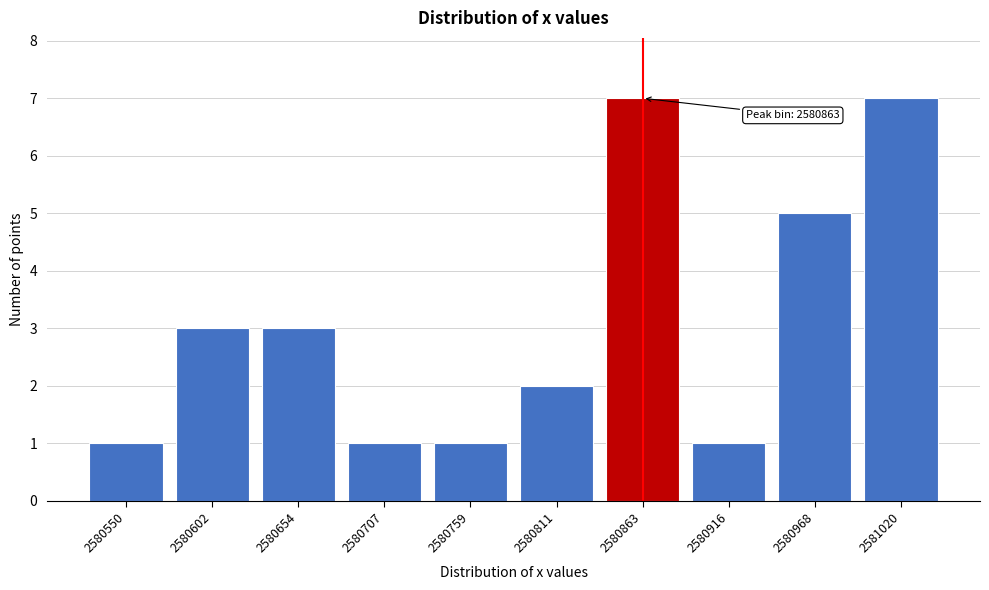

Reading left to right, extract all data points from this chart.

2580550=1	2580602=3	2580654=3	2580707=1	2580759=1	2580811=2	2580863=7	2580916=1	2580968=5	2581020=7